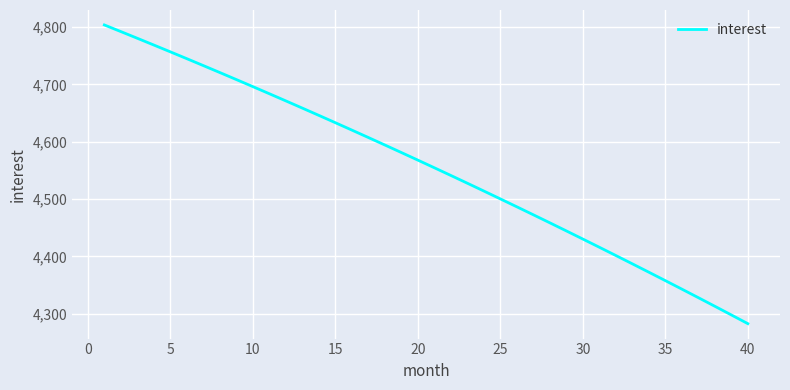

What is the smallest value displayed?

4282.7